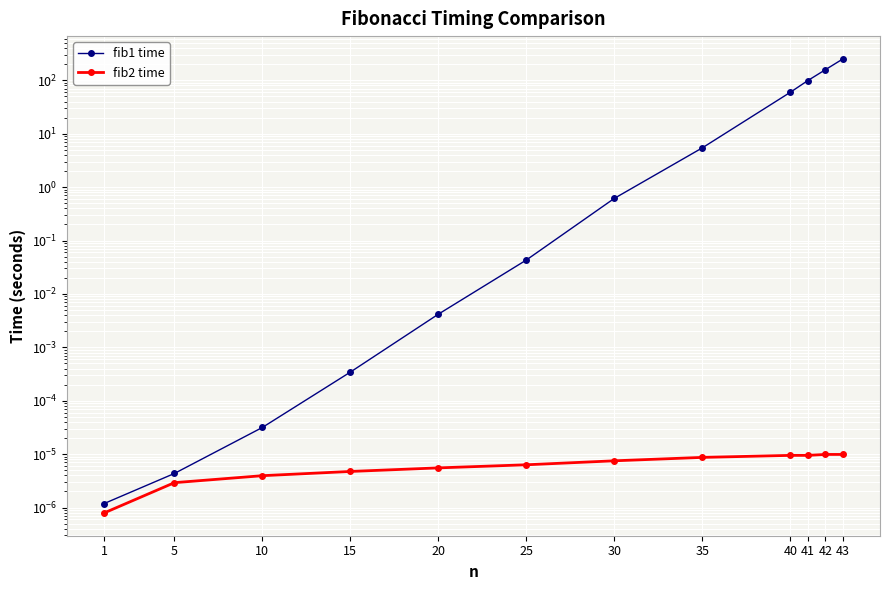

Which label corresponds to the largest value in the chart?

43